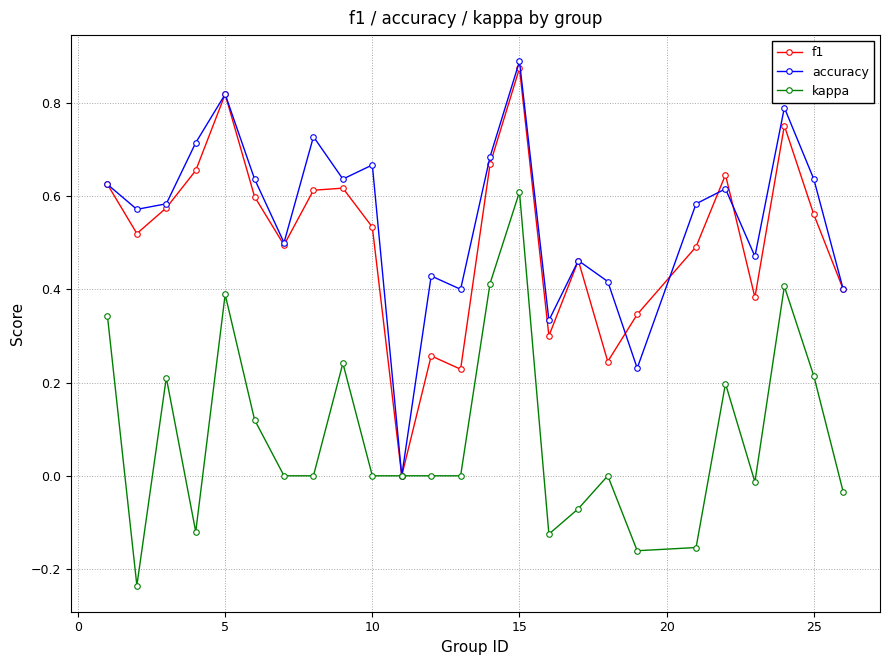

In accuracy, how many points are lower than both neighbors (excluding endpoints)?

8